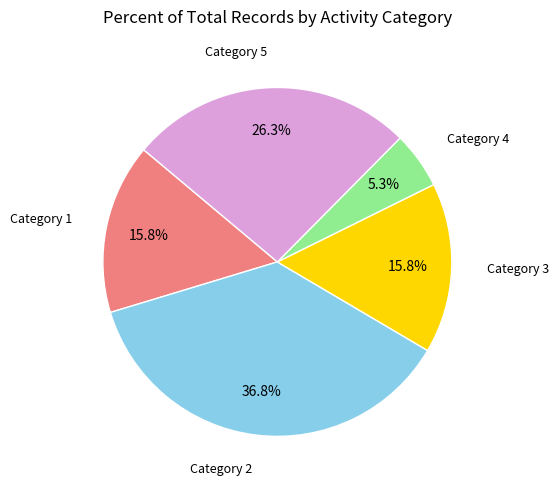

What is the total percentage of Category 5 and Category 1?

42.1%